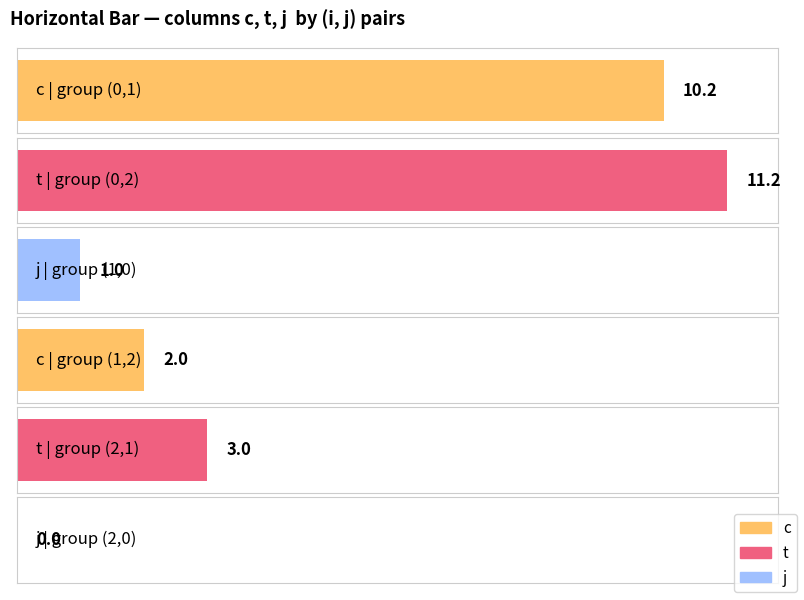

True or false: j has a value of 2.9 at 1-2.

False